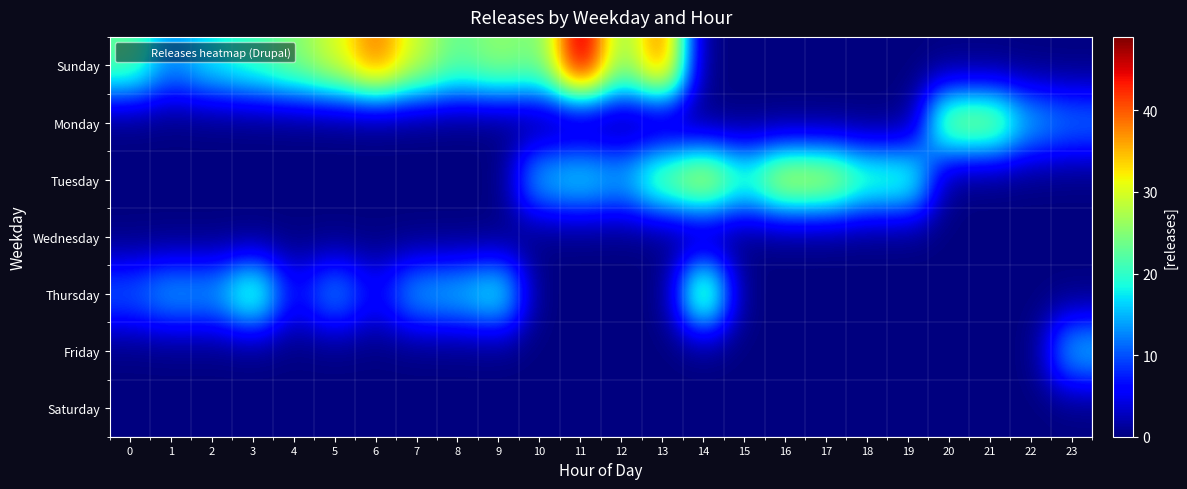

Reading left to right, list all the values displayed in this chart.

Sunday: 0=23	1=13	2=18	3=21	4=25	5=30	6=39	7=29	8=23	9=26	10=24	11=49	12=25	13=40	14=0	15=0	16=0	17=0	18=0	19=0	20=0	21=0	22=0	23=0
Monday: 0=0	1=0	2=0	3=0	4=0	5=0	6=0	7=0	8=0	9=0	10=0	11=0	12=0	13=0	14=0	15=0	16=0	17=0	18=0	19=0	20=27	21=27	22=15	23=12
Tuesday: 0=0	1=0	2=0	3=0	4=0	5=0	6=0	7=0	8=0	9=0	10=16	11=18	12=15	13=25	14=31	15=21	16=31	17=30	18=22	19=22	20=0	21=0	22=0	23=0
Wednesday: 0=0	1=0	2=0	3=0	4=0	5=0	6=0	7=0	8=0	9=0	10=0	11=0	12=0	13=0	14=0	15=0	16=0	17=0	18=0	19=0	20=0	21=0	22=0	23=0
Thursday: 0=11	1=15	2=14	3=24	4=6	5=14	6=6	7=15	8=16	9=20	10=0	11=0	12=0	13=0	14=28	15=0	16=0	17=0	18=0	19=0	20=0	21=0	22=0	23=0
Friday: 0=0	1=0	2=0	3=0	4=0	5=0	6=0	7=0	8=0	9=0	10=0	11=0	12=0	13=0	14=0	15=0	16=0	17=0	18=0	19=0	20=0	21=0	22=0	23=16
Saturday: 0=0	1=0	2=0	3=0	4=0	5=0	6=0	7=0	8=0	9=0	10=0	11=0	12=0	13=0	14=0	15=0	16=0	17=0	18=0	19=0	20=0	21=0	22=0	23=0